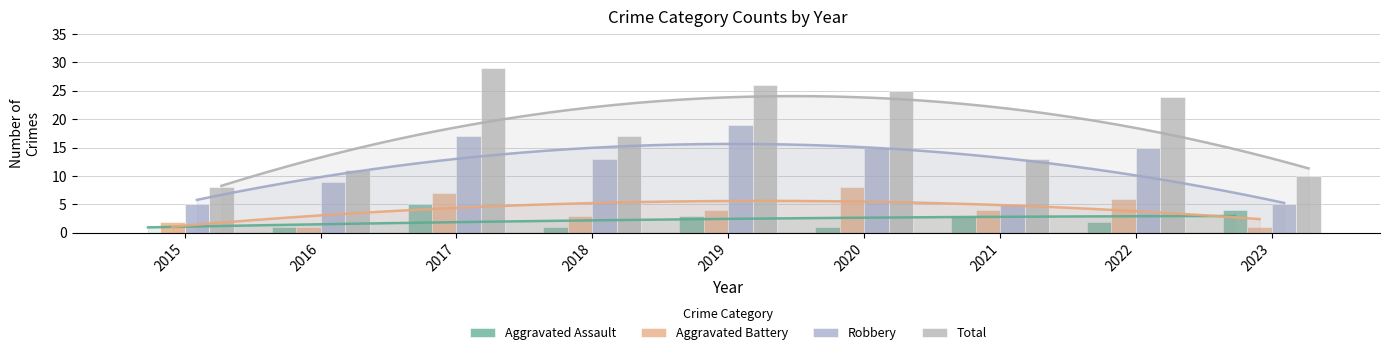

List the series in order of their peak value, highest first.

Total, Robbery, Aggravated Battery, Aggravated Assault